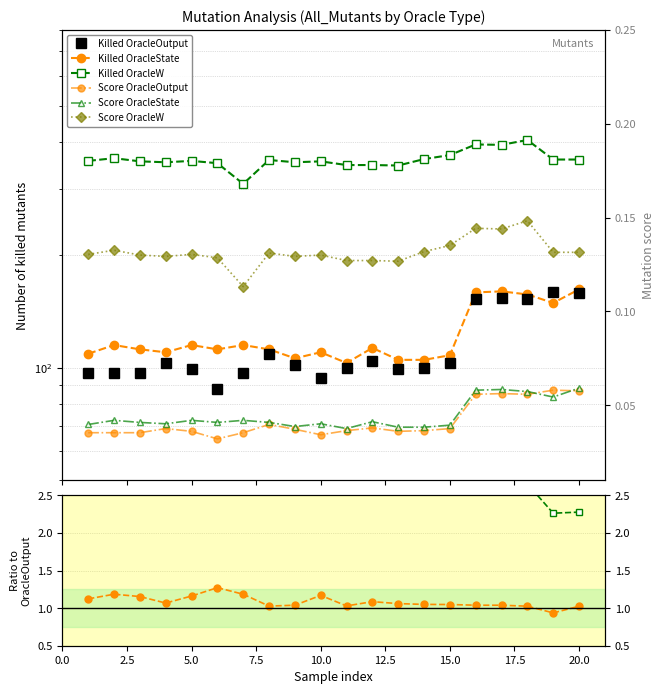

True or false: Mutation Score OracleW and Killed All_Mutants OracleState intersect in this chart.

False